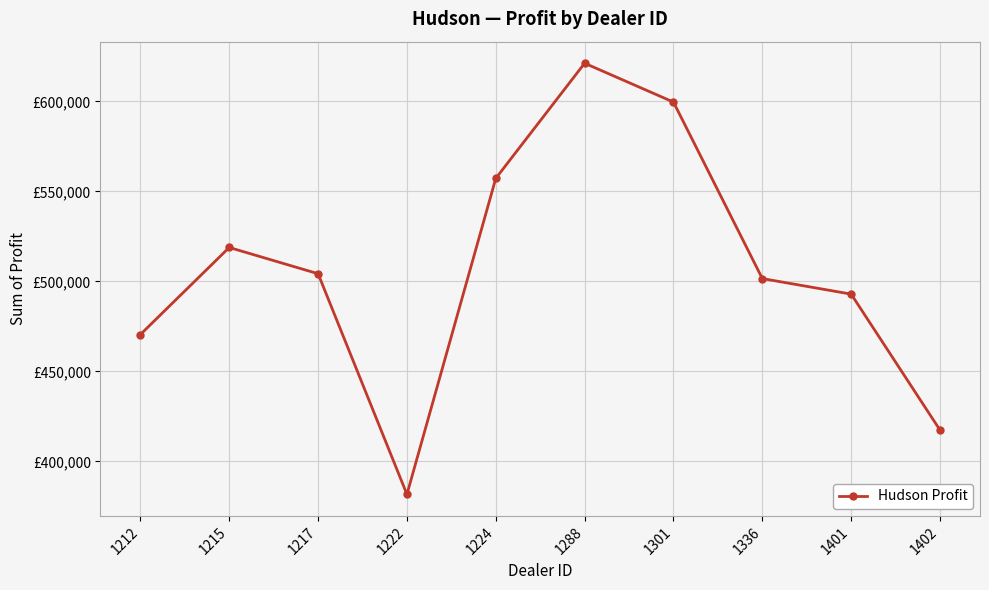

List the labels in order of value, largest first.

1288, 1301, 1224, 1215, 1217, 1336, 1401, 1212, 1402, 1222